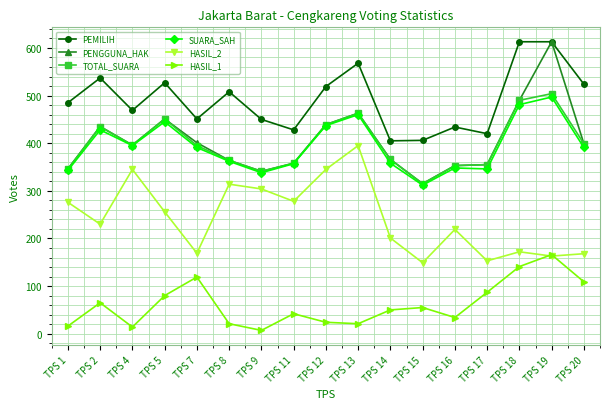

Does the chart display data point markers on the line(s)?

Yes